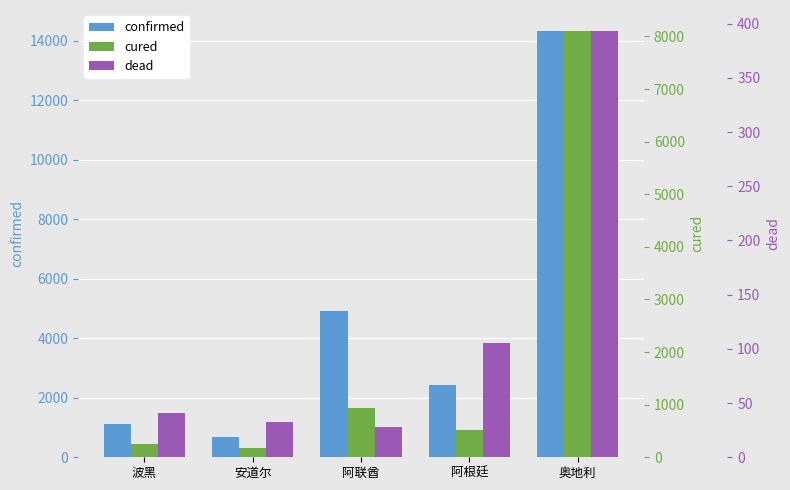

What is the total value across all series at 奥地利?

22812